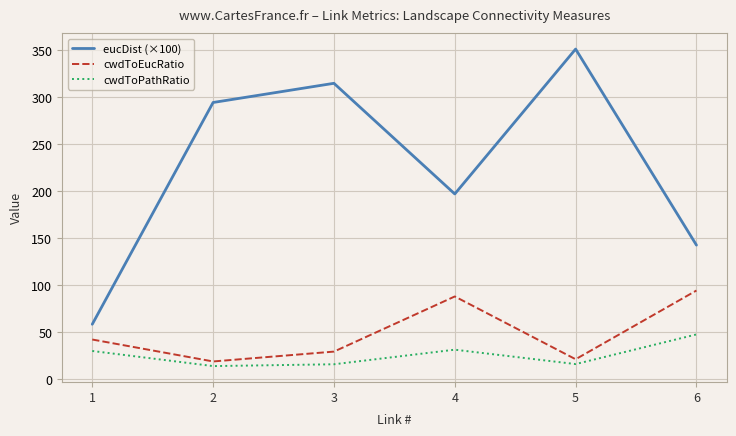

The cwdToEucRatio series shows 153.7 at 6. True or false?

False